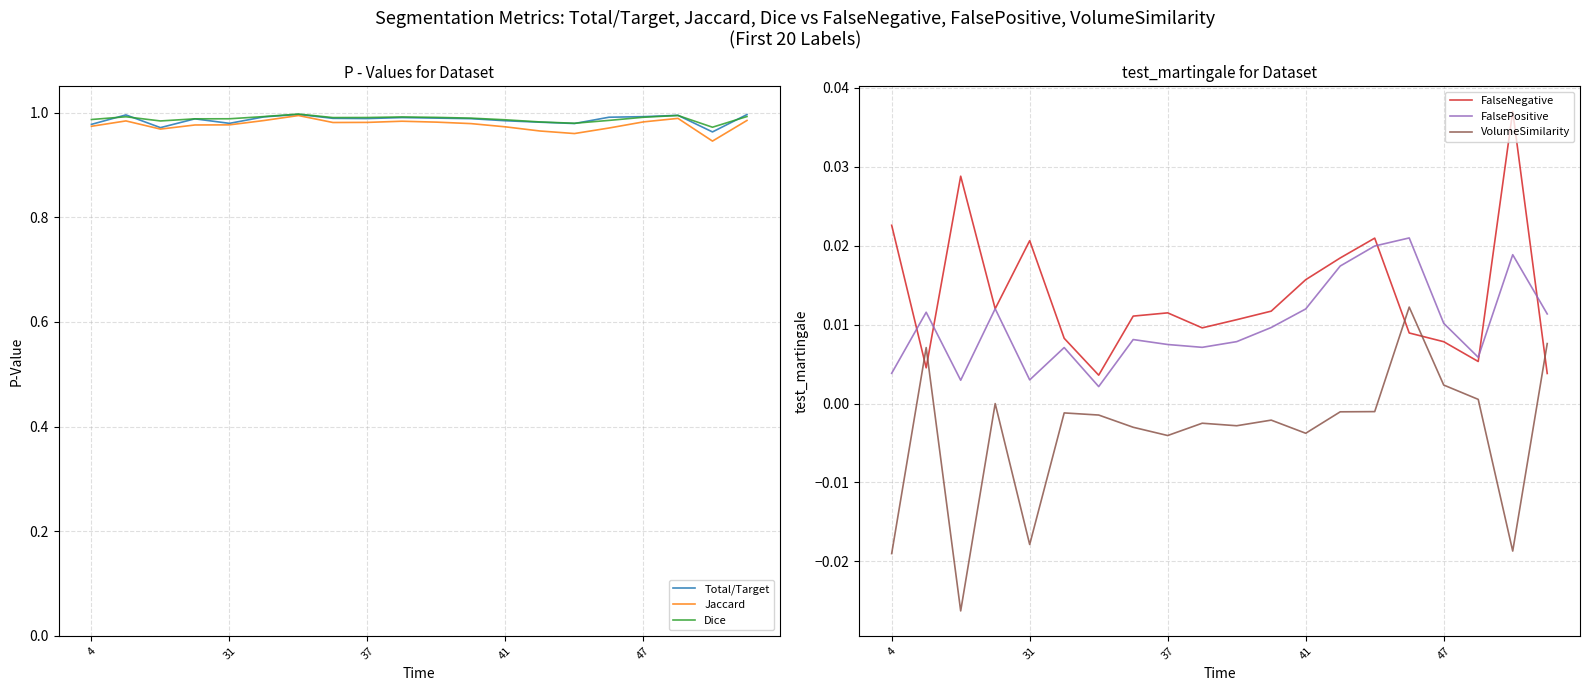

The VolumeSimilarity series shows 0.0 at 17. True or false?

True